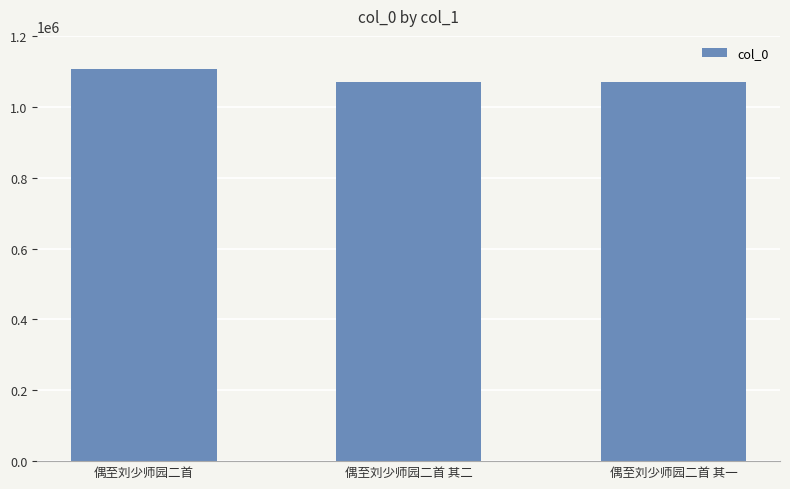

Which label corresponds to the largest value in the chart?

偶至刘少师园二首